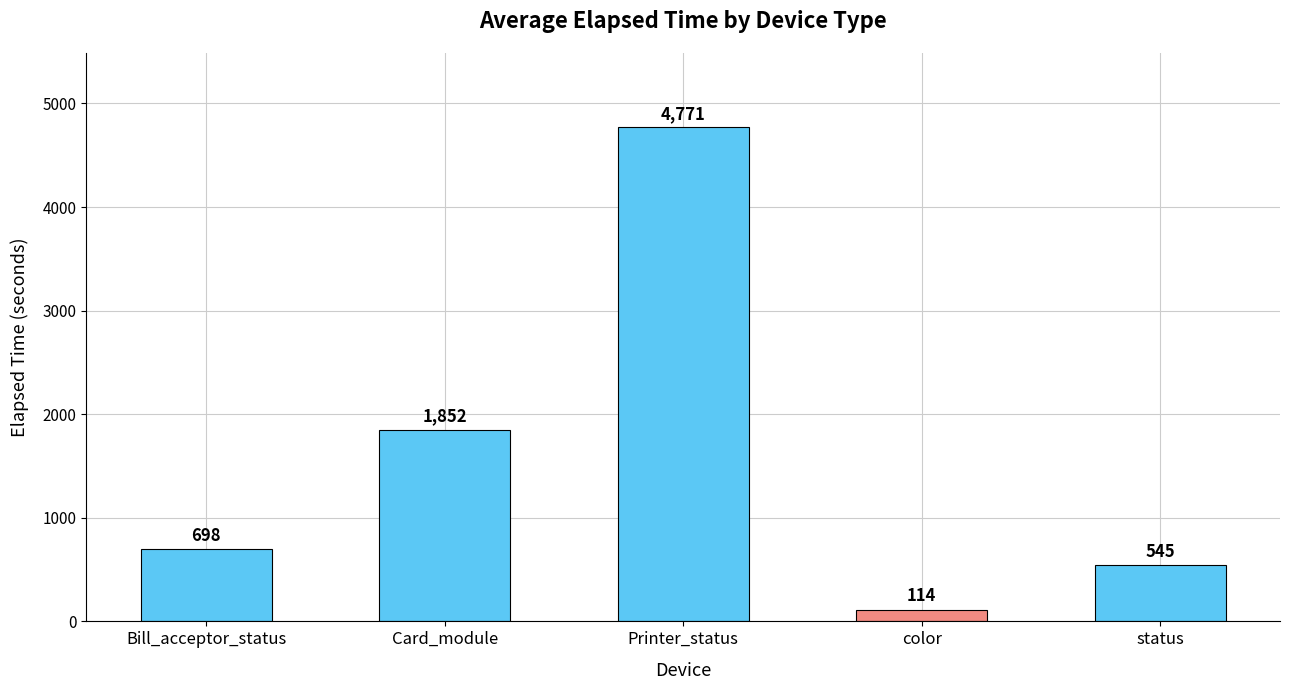

What is the sum of all values?

7980